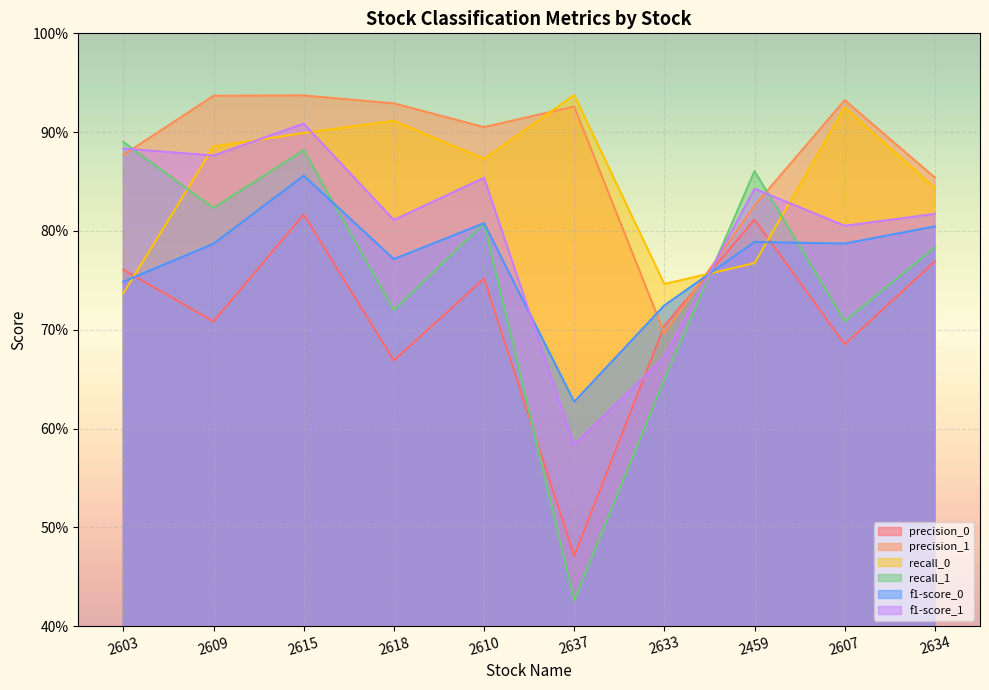

What are all the series names shown in the legend?

precision_0, precision_1, recall_0, recall_1, f1-score_0, f1-score_1